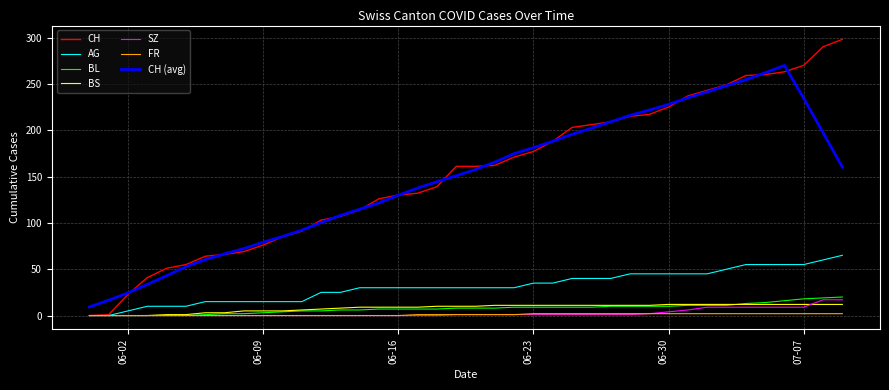

Which series has the widest spread of values?

CH